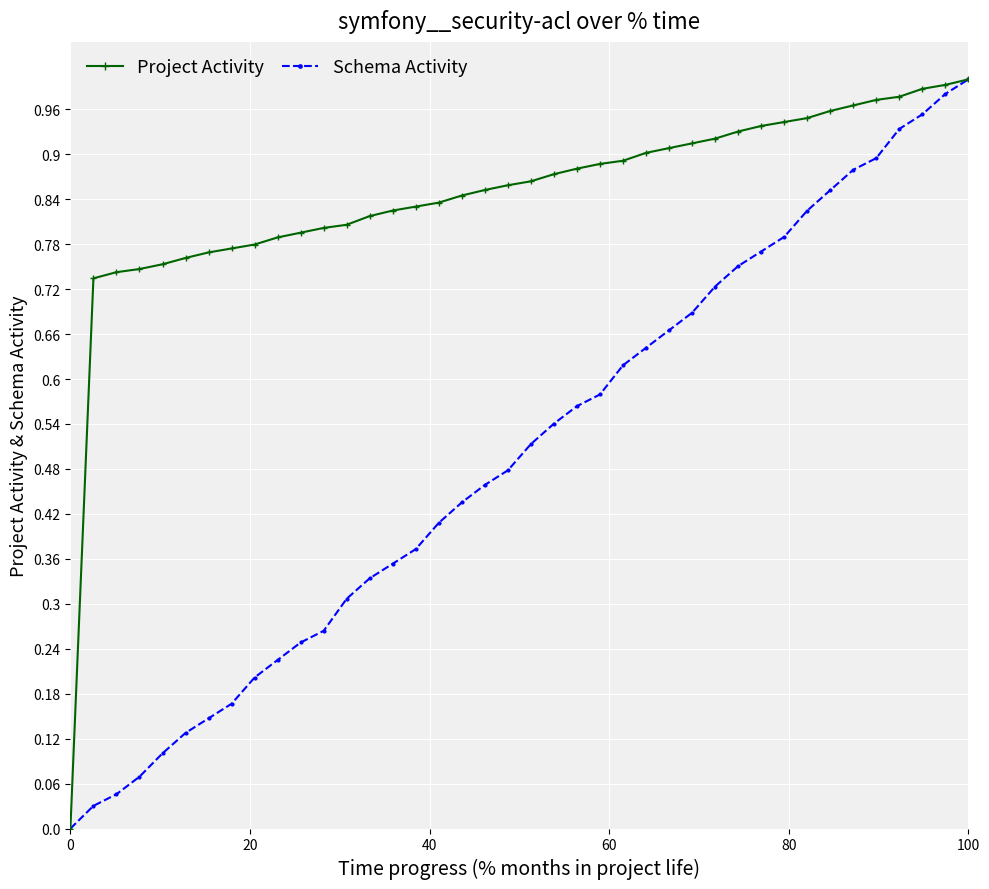

Rank the series by their average value, from highest to lowest.

Project Activity, Schema Activity